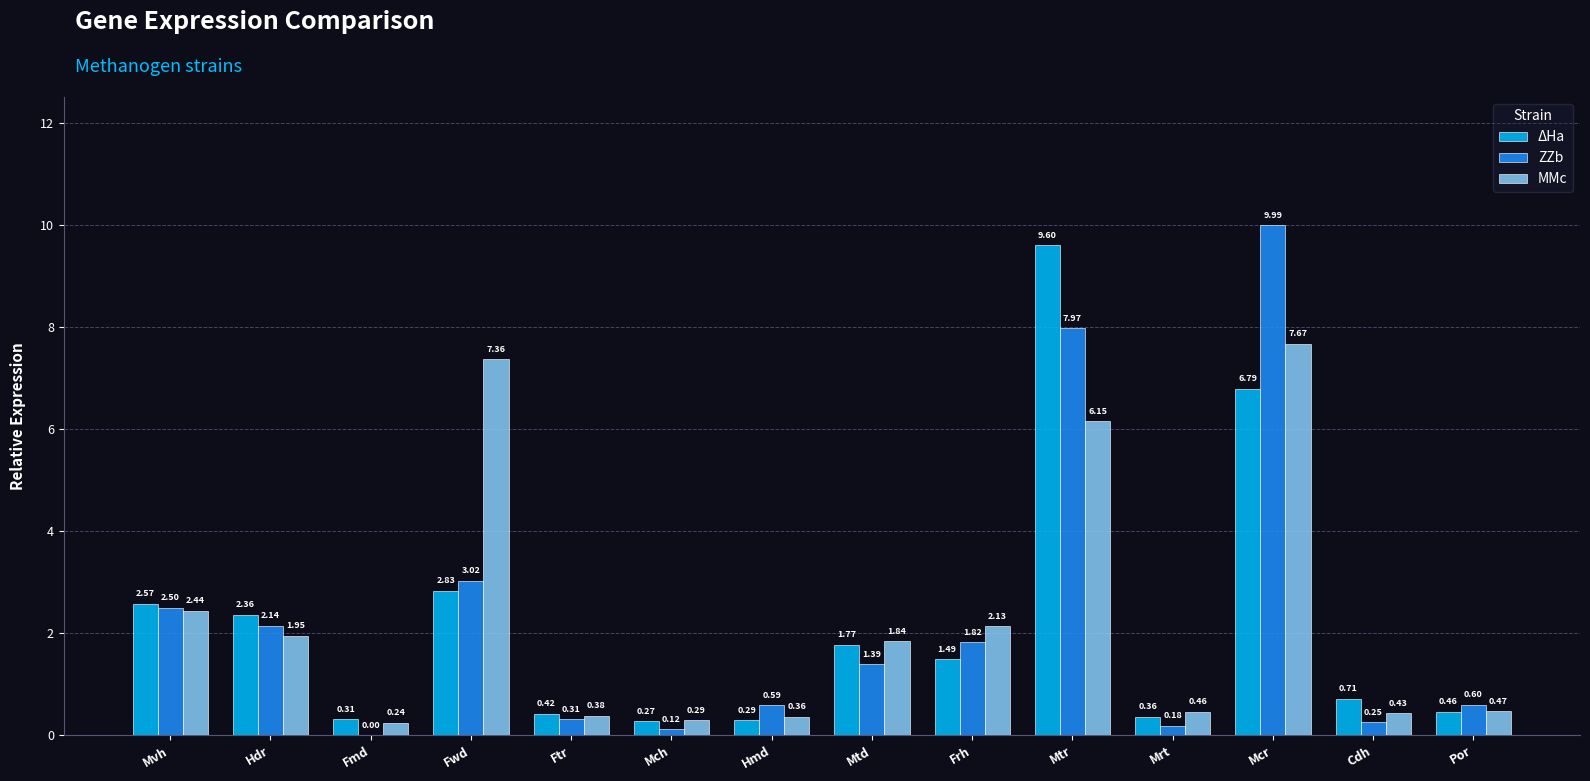

Which series changed the most between Mtd and Mrt?

ΔHa